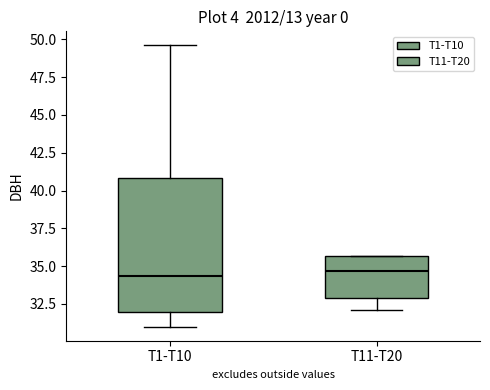

Reading left to right, transcribe this box plot: for each box, give where its median line is, the range the box spans, and where its two whiskers end, as read against the y-axis. The values are not printed on the chart, so give them approximately, as read against the axis.

T1-T10: median 34.5, box 32.0 to 41.0, whiskers 31.0 to 49.5
T11-T20: median 34.5, box 33.0 to 35.5, whiskers 32.0 to 35.5